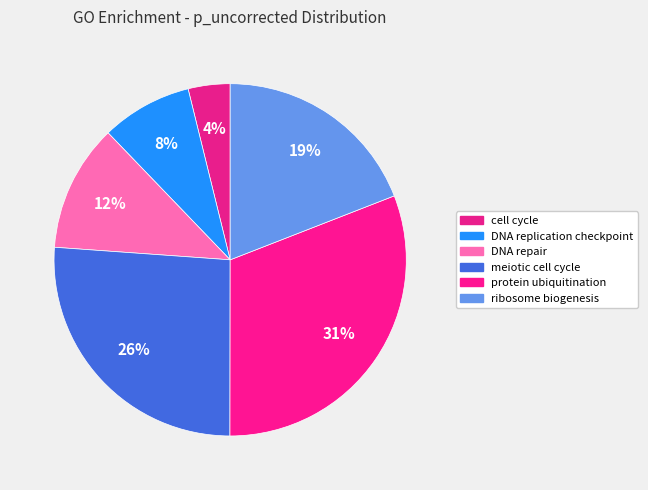

Does protein ubiquitination represent more than half of the total?

No